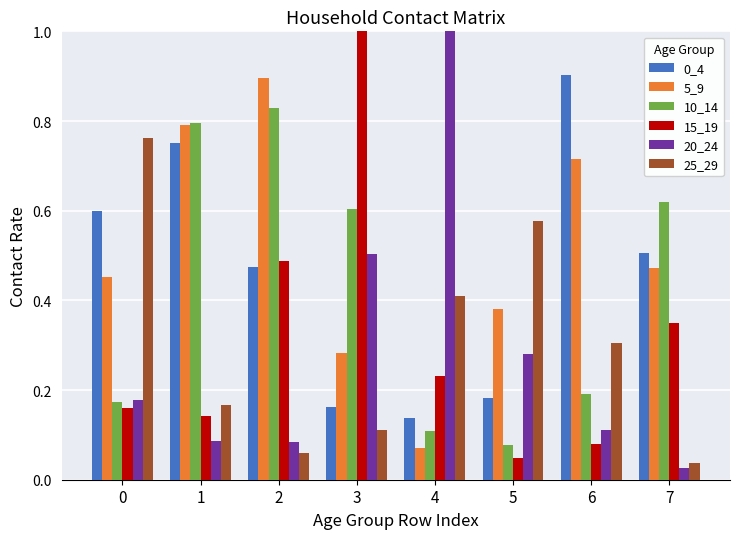

Which label corresponds to the largest value in the chart?

4